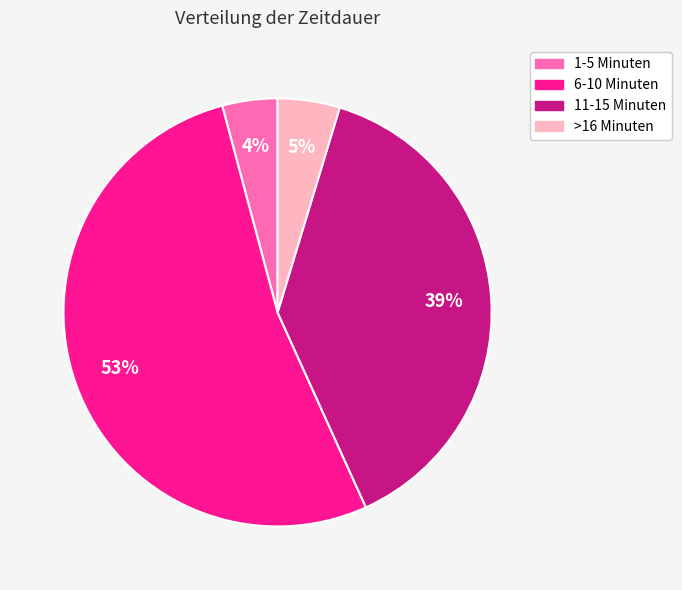

What is the largest slice in the pie chart?

6-10 Minuten